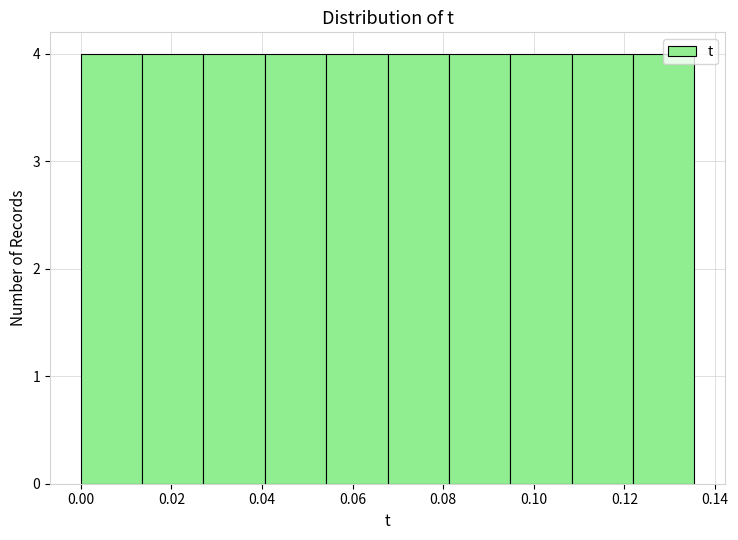

Reading left to right, transcribe this chart: for each bar, give the range it covers on the x-axis and its height. Neither the bar edges nor the heights are printed on the chart, so give them approximately, as read against the axes.

0.000 to 0.014: 4
0.014 to 0.028: 4
0.028 to 0.040: 4
0.040 to 0.054: 4
0.054 to 0.068: 4
0.068 to 0.082: 4
0.082 to 0.094: 4
0.094 to 0.108: 4
0.108 to 0.122: 4
0.122 to 0.136: 4